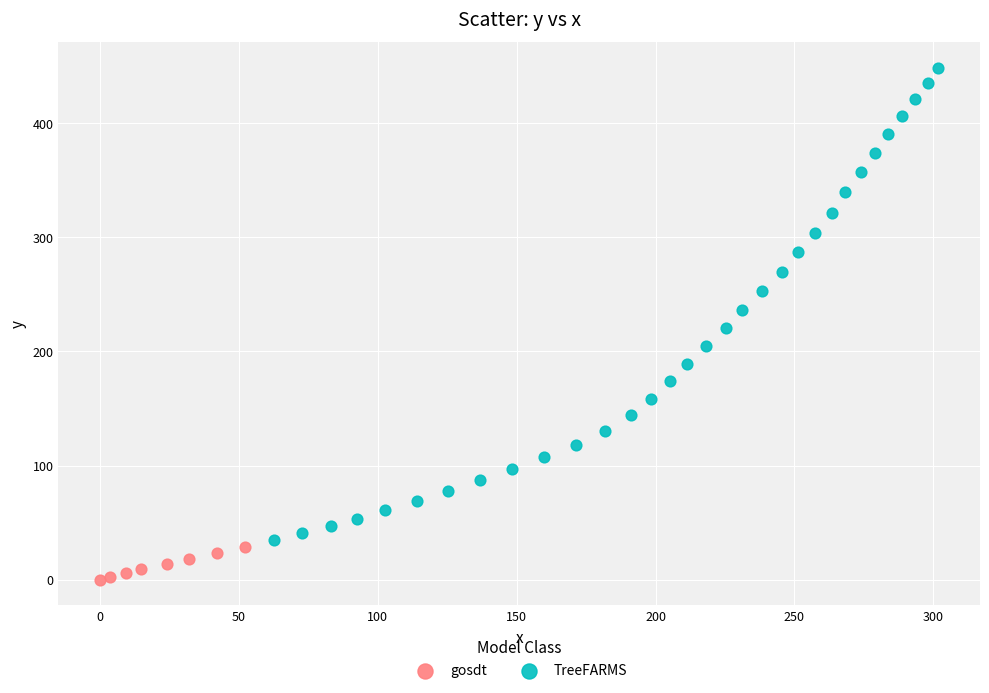

Which series reaches the maximum Y coordinate?

TreeFARMS